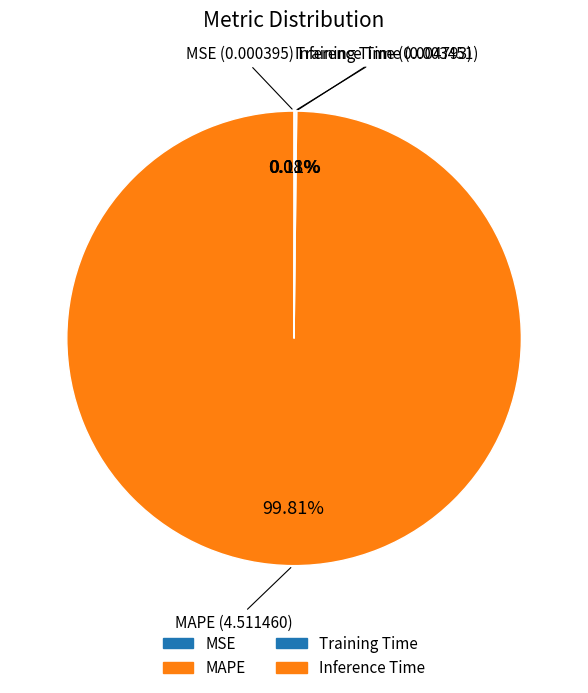

True or false: MAPE accounts for 100% of the total.

True